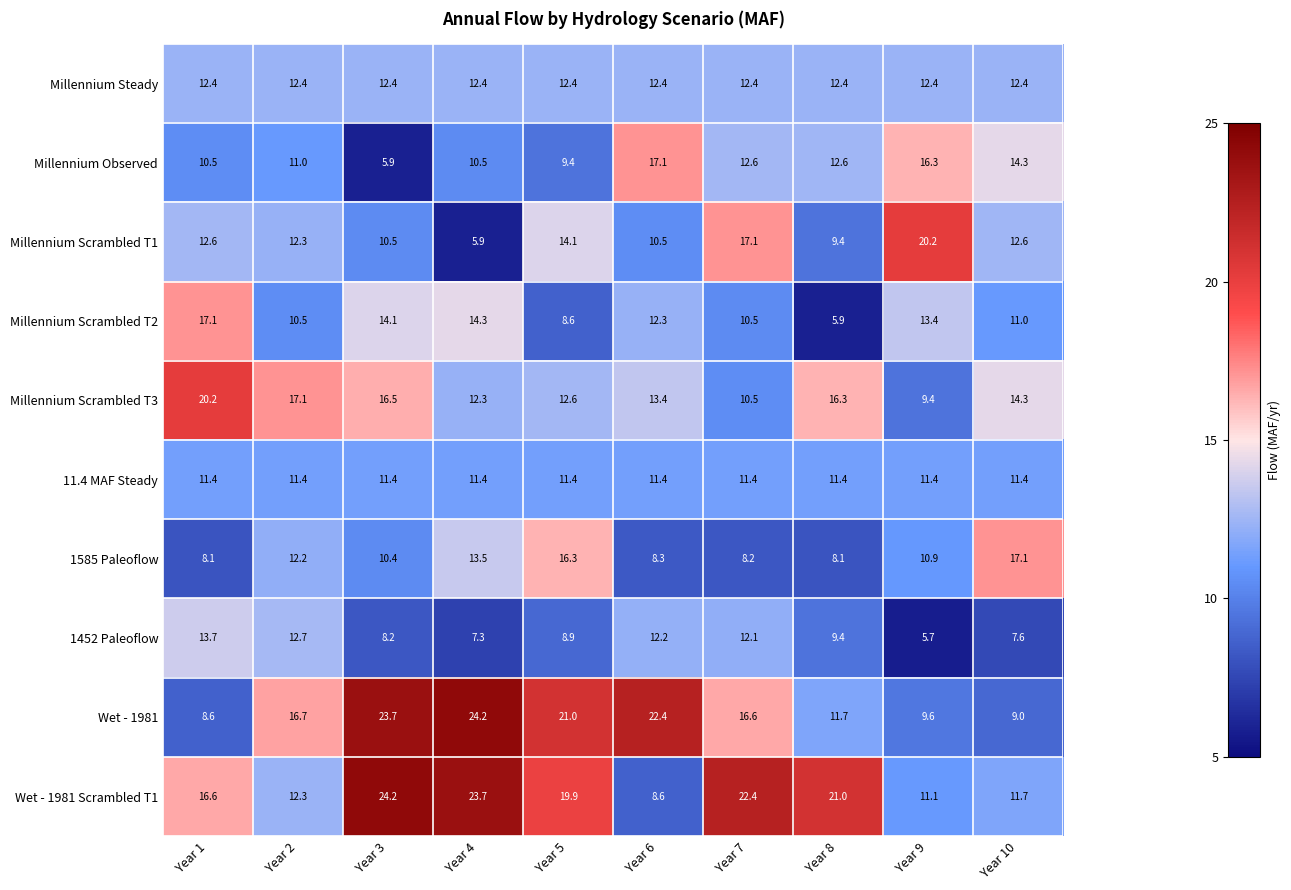

What is the spread (max minus min) of values at Year 3?

18.3